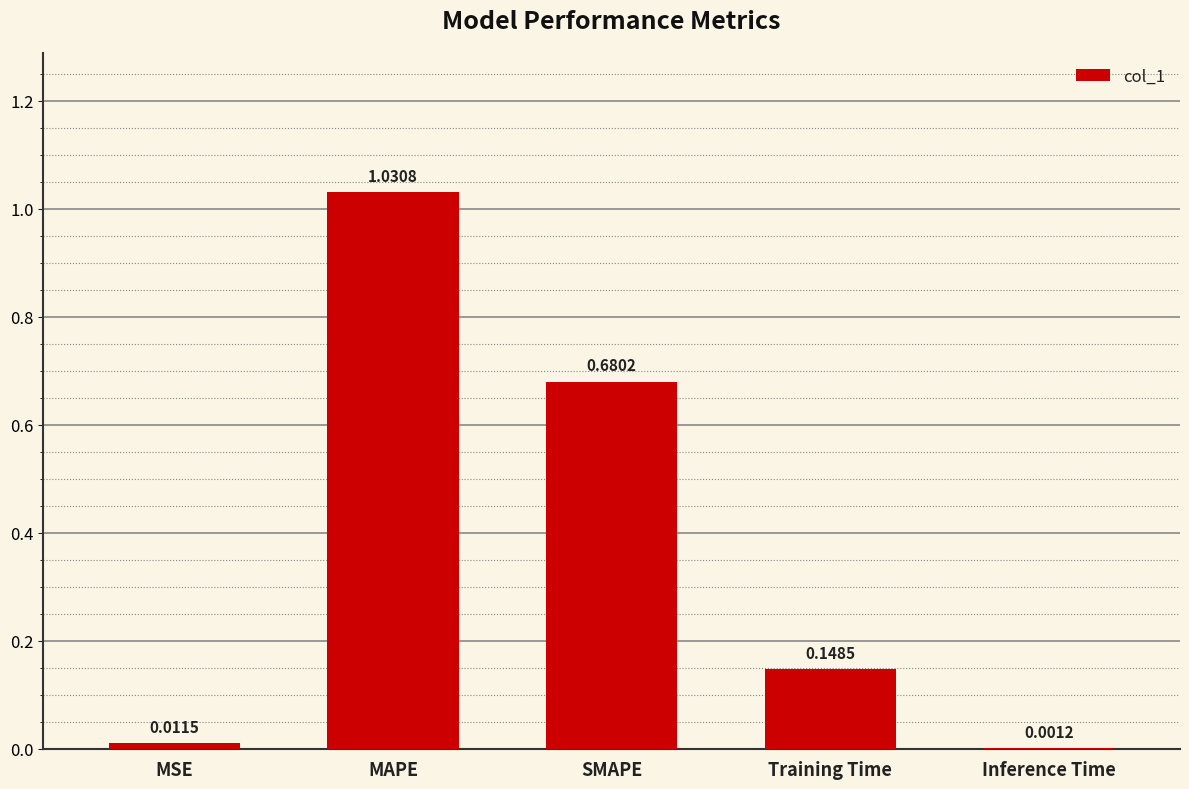

Which has a higher value, MAPE or MSE?

MAPE